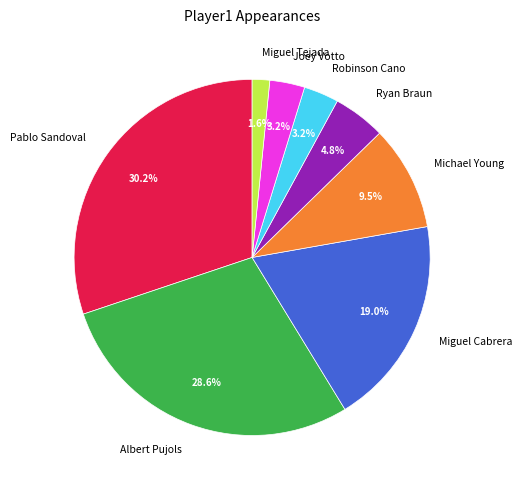

Which has a higher value, Miguel Tejada or Michael Young?

Michael Young